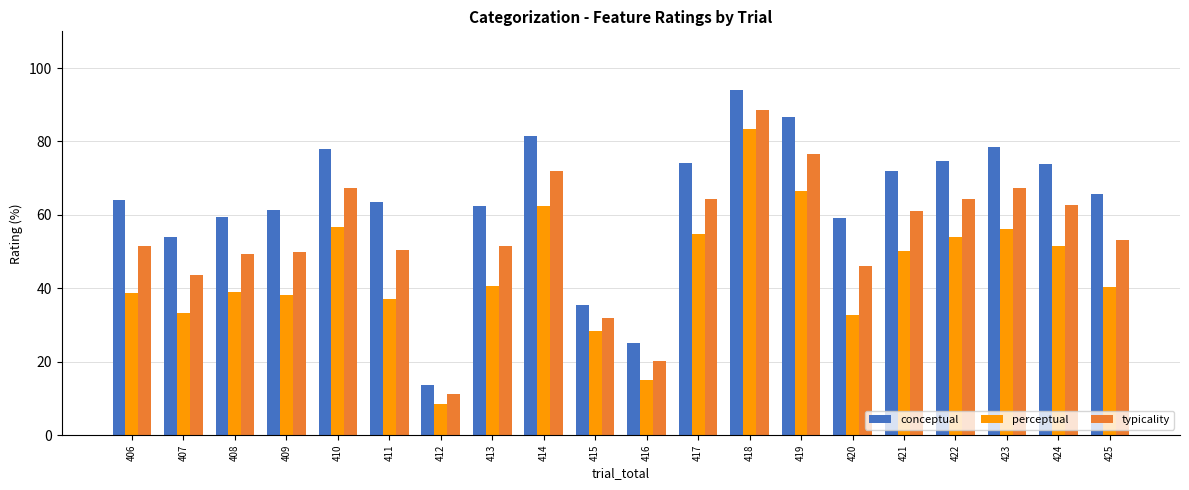

Where is typicality nearest to the value 49?

408